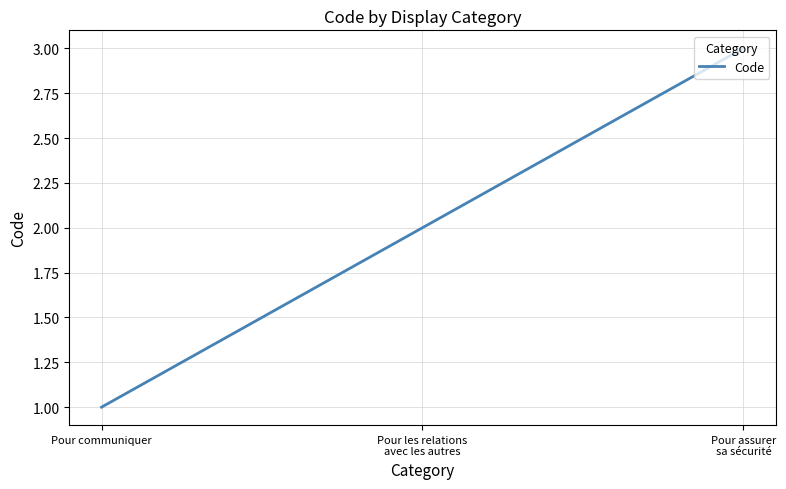

At which category does the chart reach its peak across all series?

Pour assurer
sa sécurité